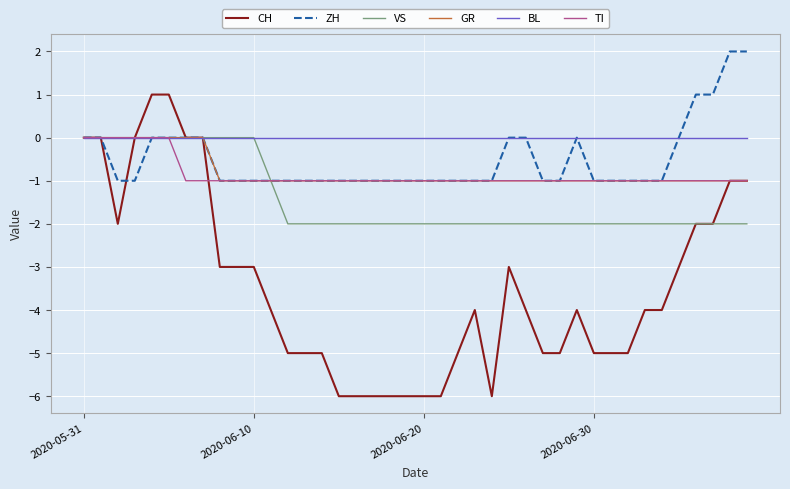

Does the chart display data point markers on the line(s)?

No